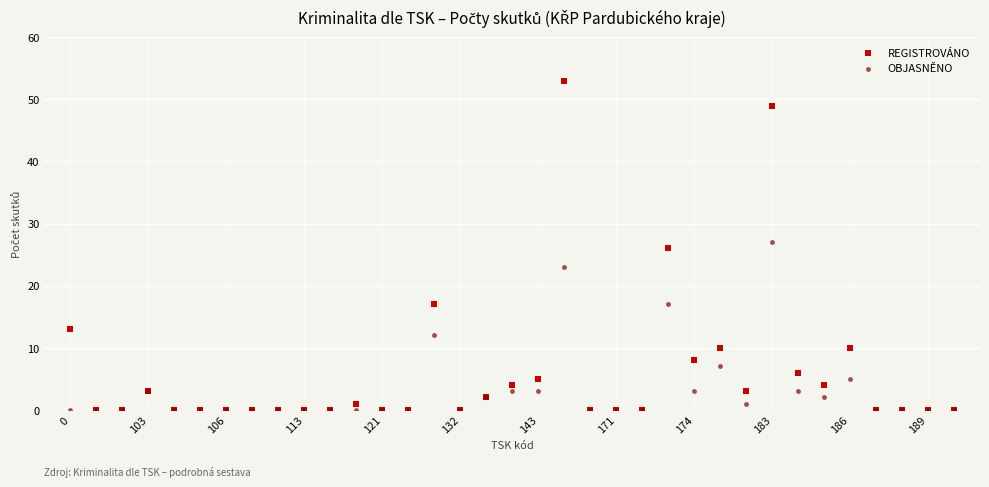

Which series has the widest spread of Y values?

REGISTROVÁNO